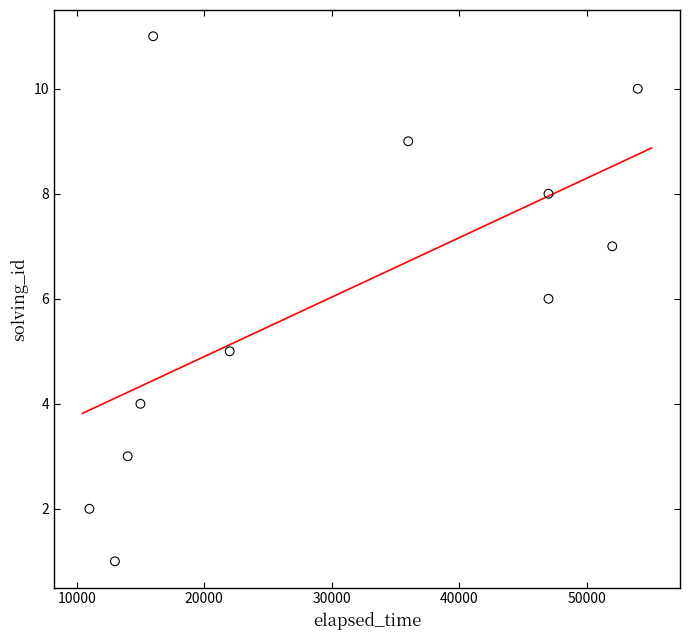

What is the average X value?

29727